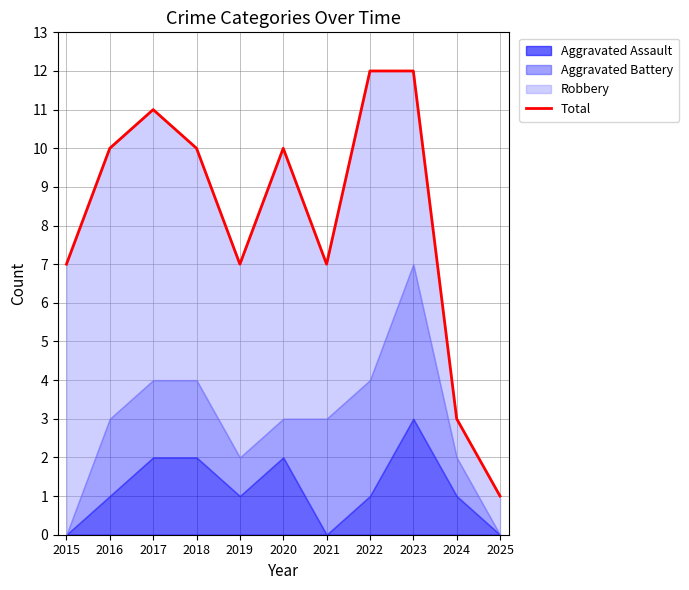

Reading right to left, what are all the values shown in this chart?

2025=1	2024=3	2023=12	2022=12	2021=7	2020=10	2019=7	2018=10	2017=11	2016=10	2015=7